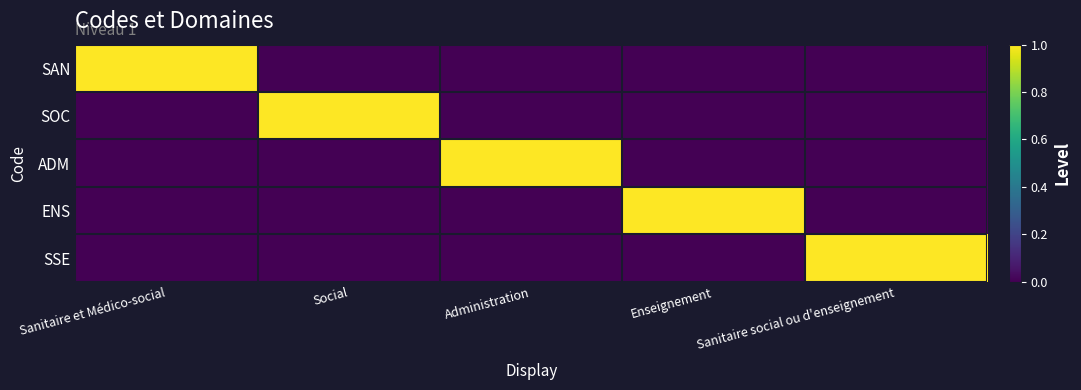

Rank the series at Enseignement from highest to lowest value.

ENS, SAN, SOC, ADM, SSE